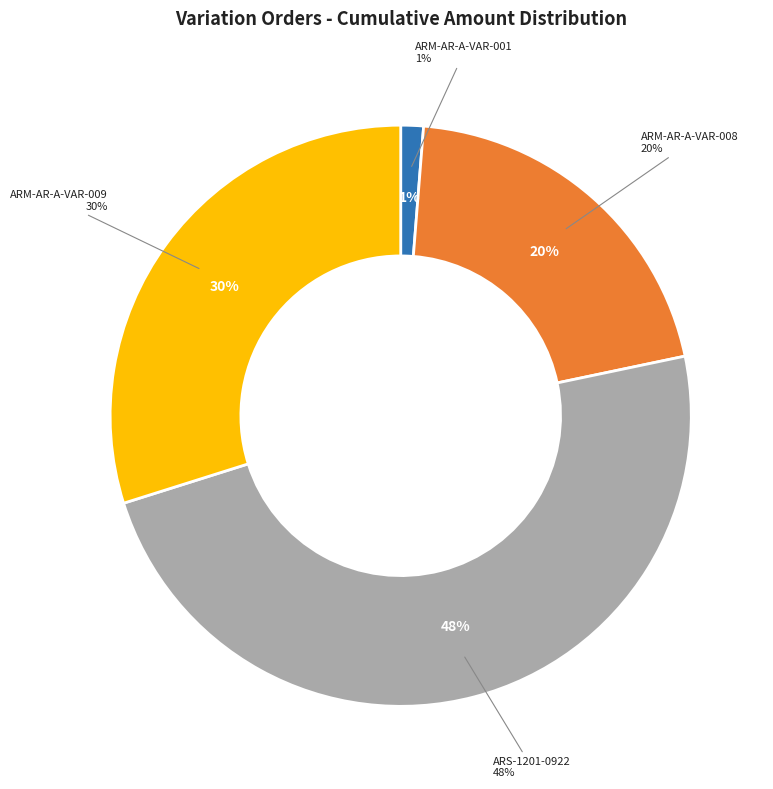

Count the number of slices in the pie.

4